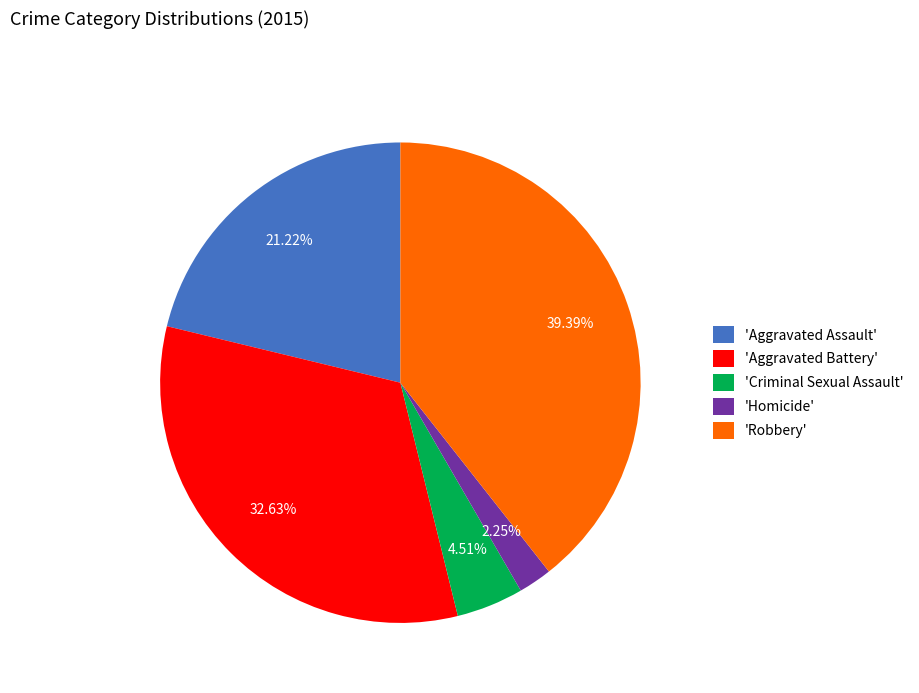

Does 'Criminal Sexual Assault' represent more than half of the total?

No